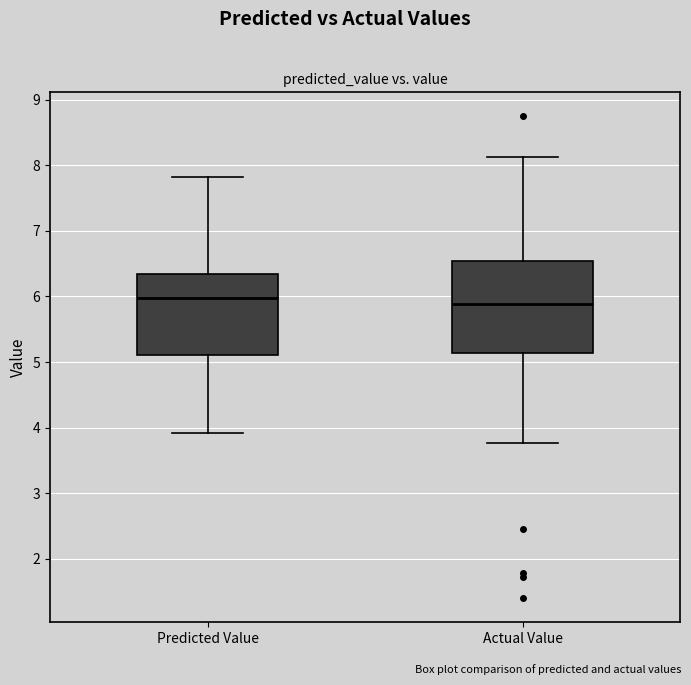

Reading left to right, transcribe this box plot: for each box, give where its median line is, the range the box spans, and where its two whiskers end, as read against the y-axis. The values are not printed on the chart, so give them approximately, as read against the axis.

Predicted Value: median 6.0, box 5.1 to 6.3, whiskers 3.9 to 7.8
Actual Value: median 5.9, box 5.1 to 6.5, whiskers 3.8 to 8.1